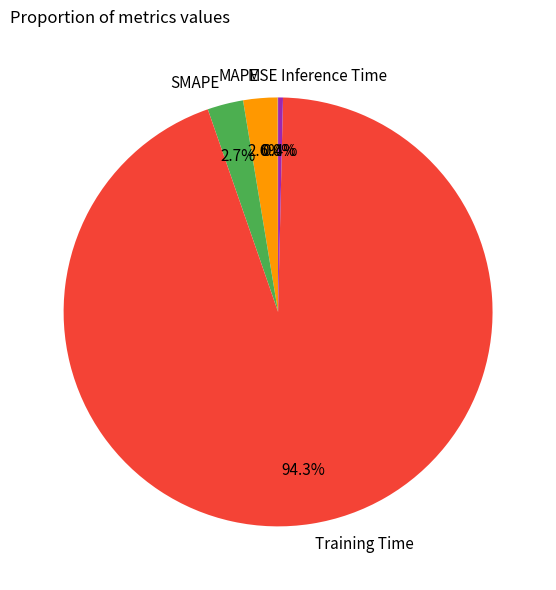

The Training Time slice represents 94% of the pie. True or false?

True